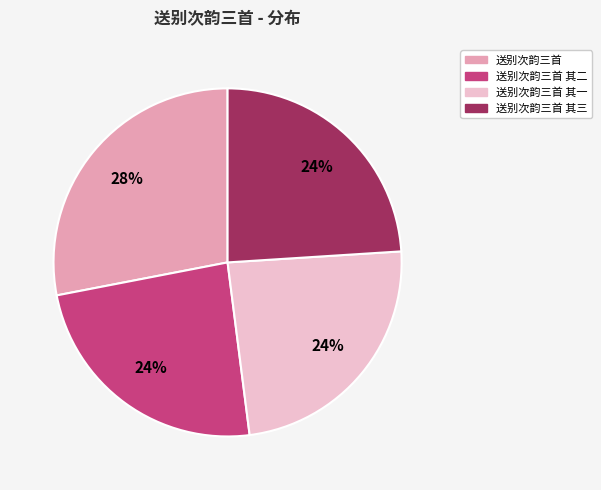

To the nearest percent, what is the difference between the largest and smallest slice percentages?

4%